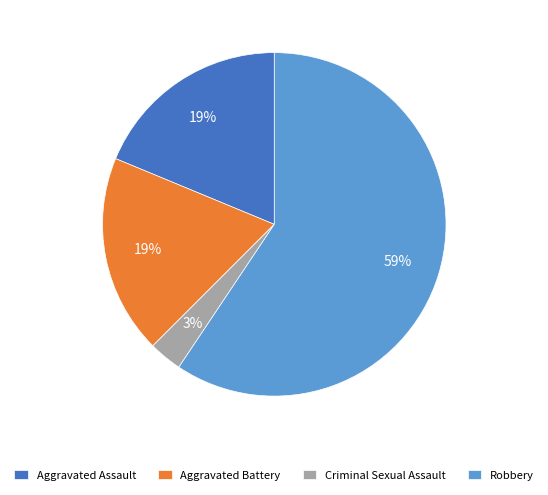

How many slices are in this pie chart?

4